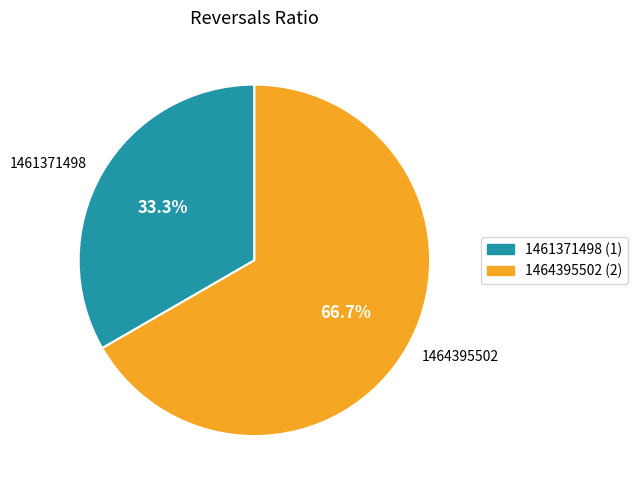

To the nearest percent, what is the difference between the 1464395502 and 1461371498 slice percentages?

33%